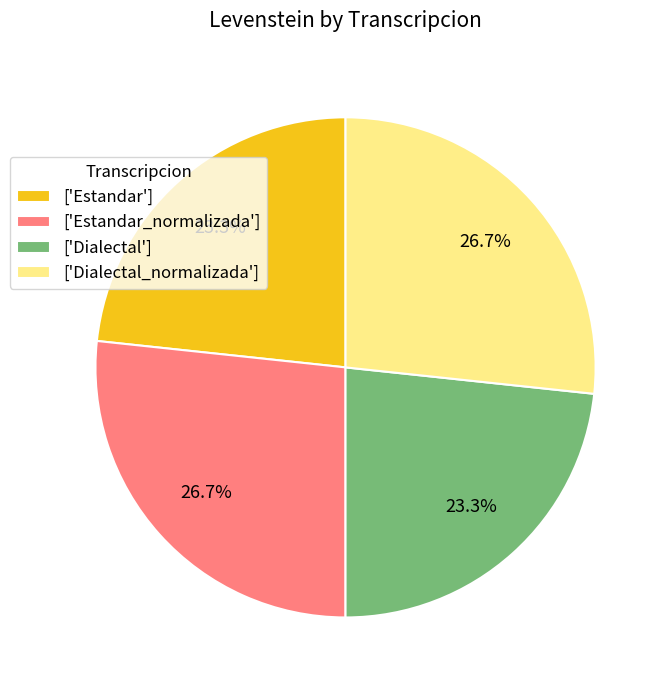

Combined, what portion of the pie is ['Dialectal'] and ['Estandar_normalizada']?

50.0%